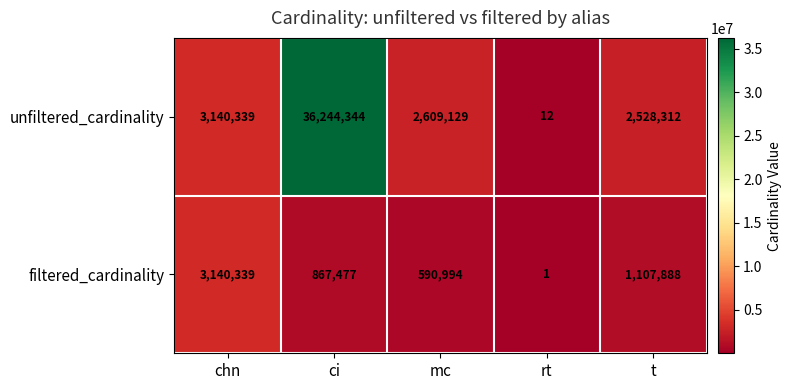

At how many categories does at least one series exceed 21660579?

1